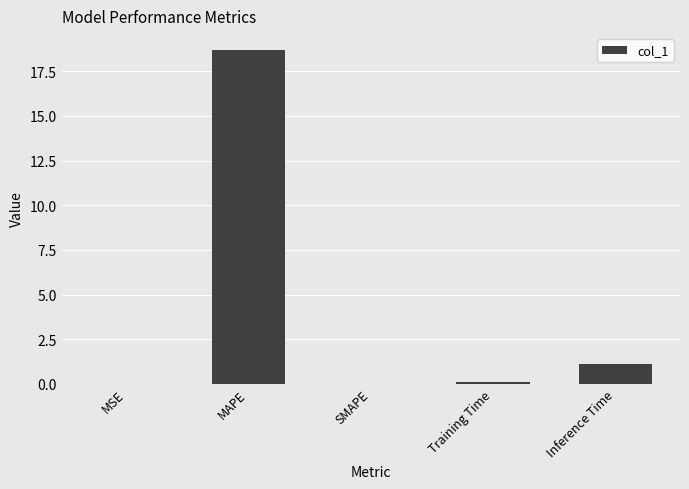

Count the number of data series in this chart.

1